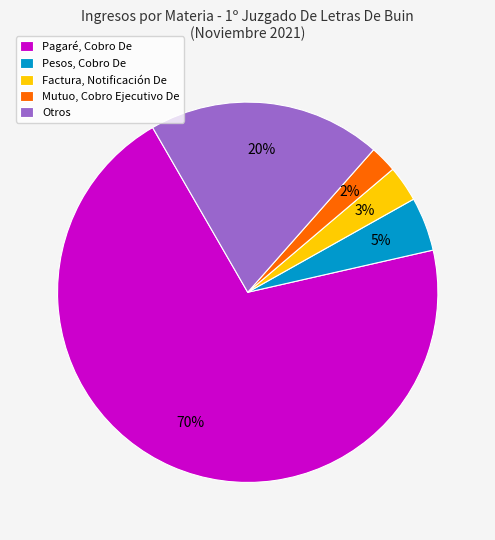

What is the largest slice in the pie chart?

Pagaré, Cobro De